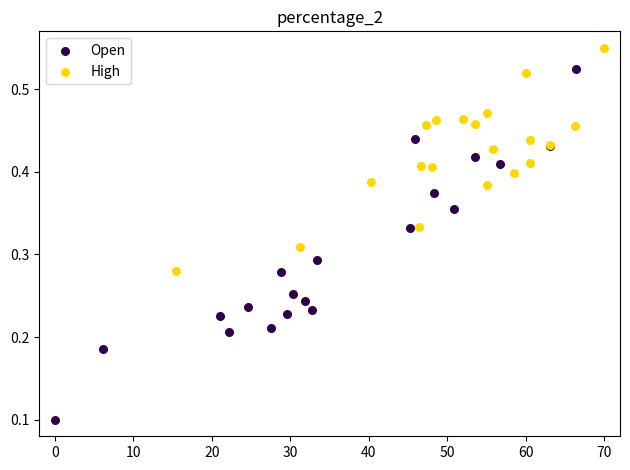

What are all the series names shown in the legend?

Open, High